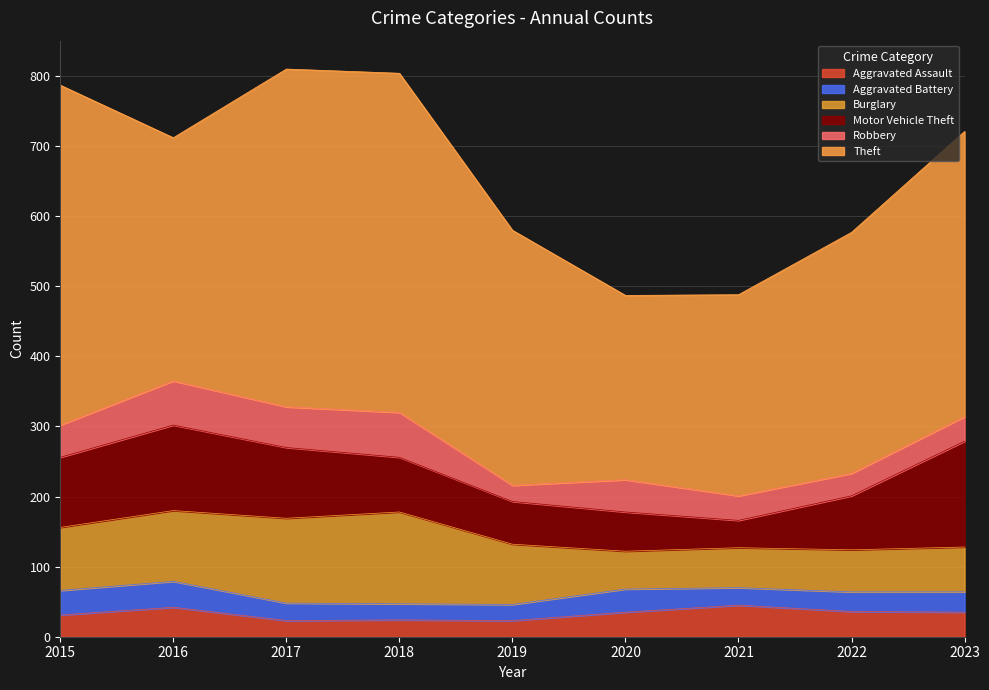

Is it true that Aggravated Battery equals 17 at 2020?

False